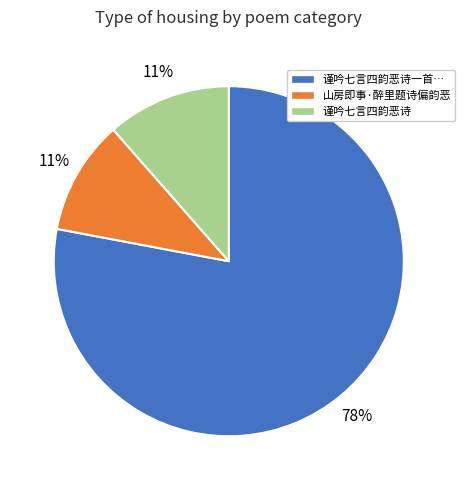

Count the number of slices in the pie.

3